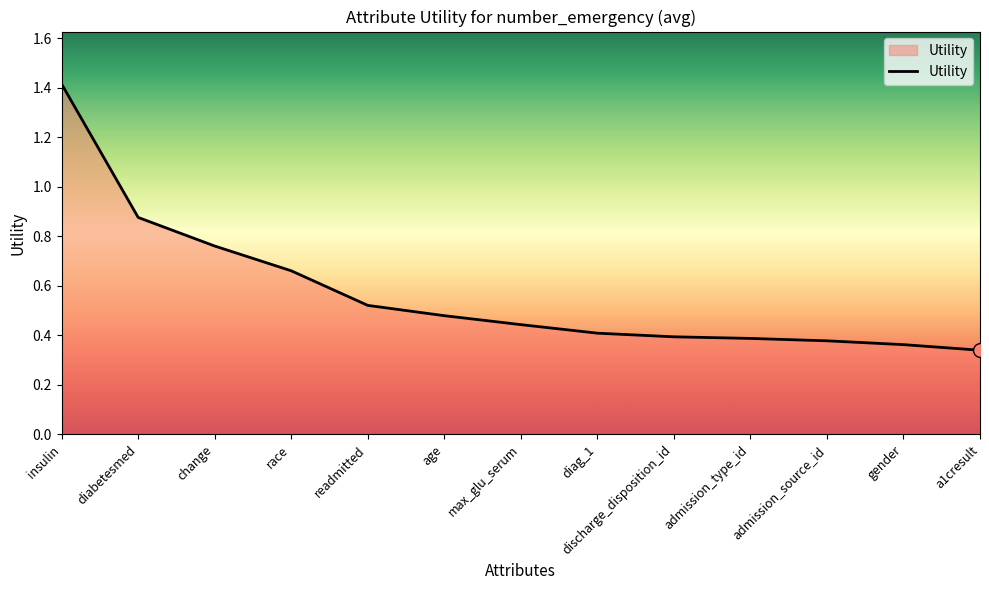

Which has a higher value, discharge_disposition_id or a1cresult?

discharge_disposition_id